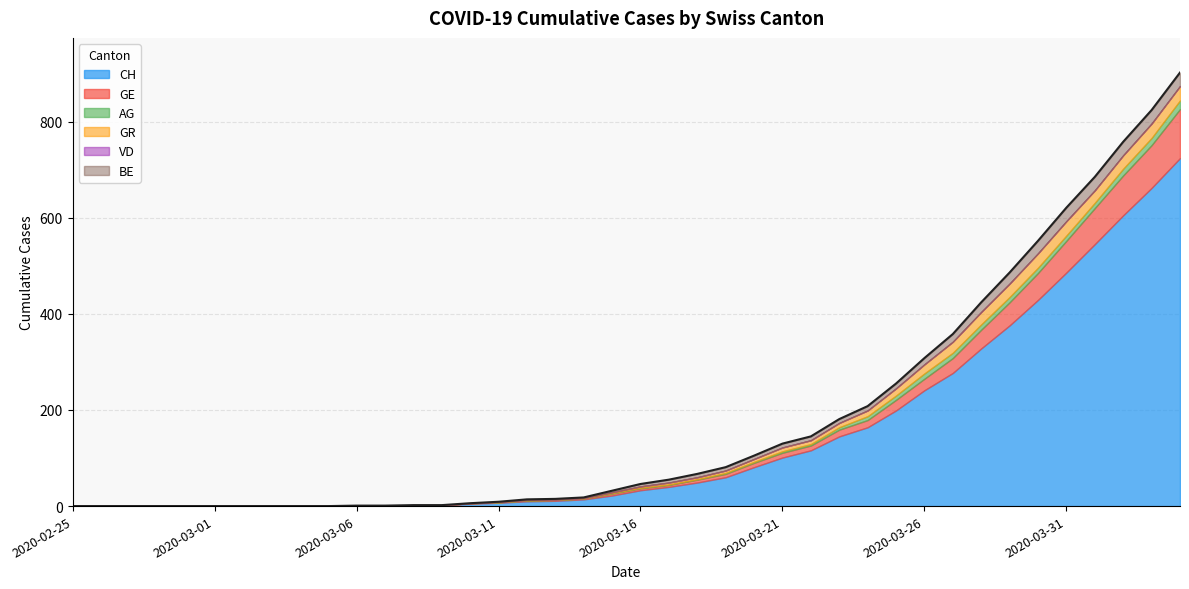

How many values in the GE series exceed 4?

18